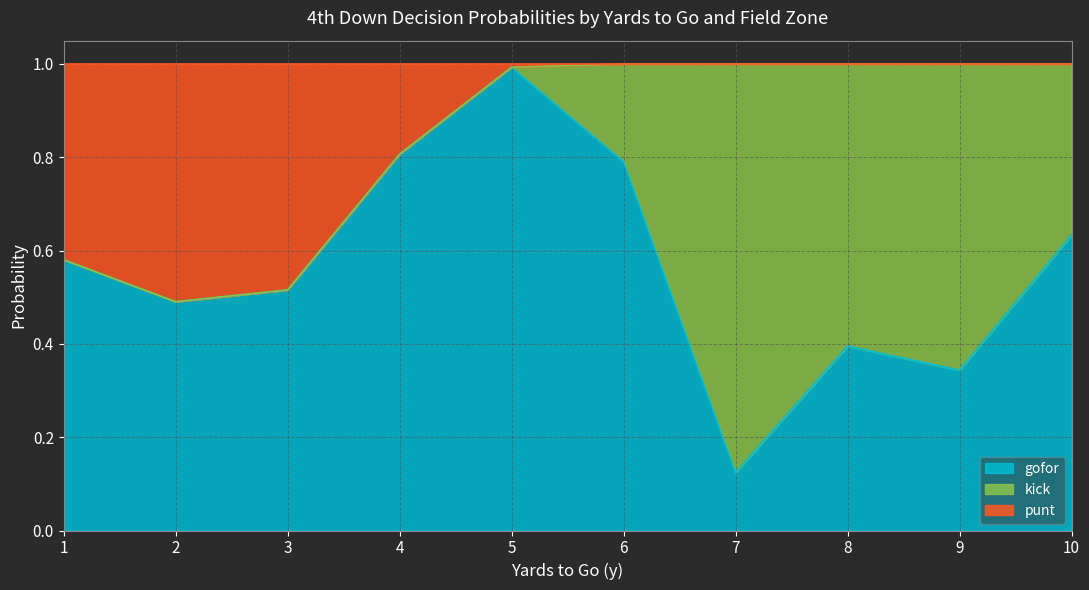

What is the maximum value for gofor?

1.0